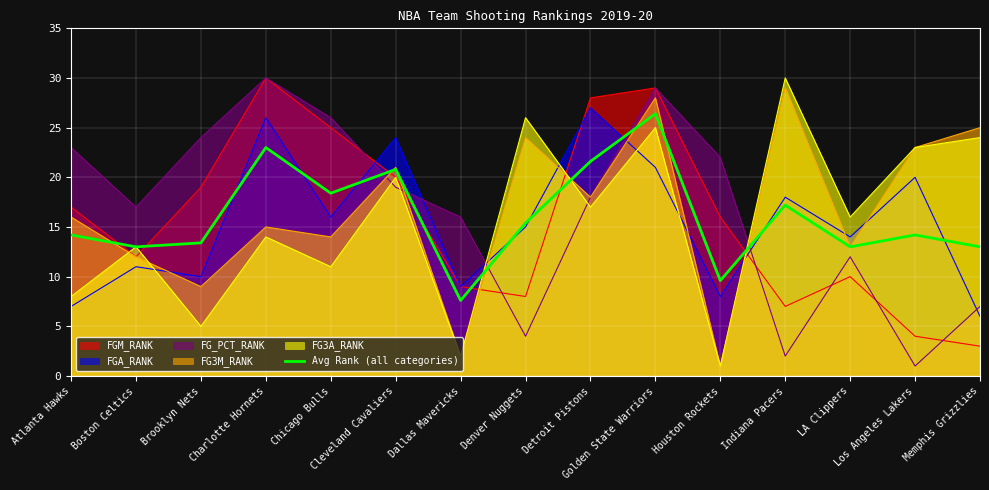

Reading right to left, extract all data points from this chart.

13.0	14.2	13.0	17.2	9.6	26.4	21.6	15.4	7.6	20.8	18.4	23.0	13.4	13.0	14.2